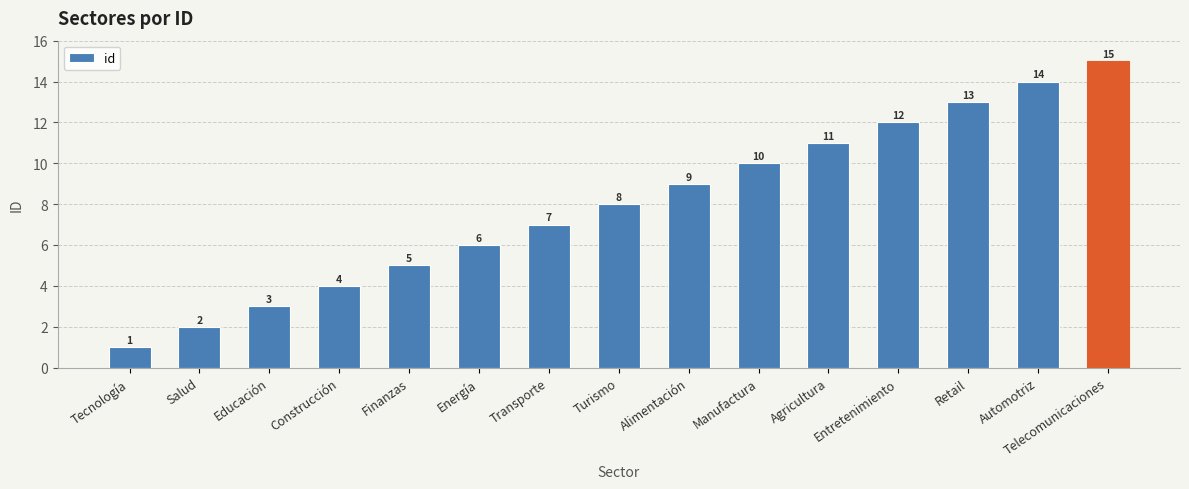

What is the value of the 12th bar from the left?

12